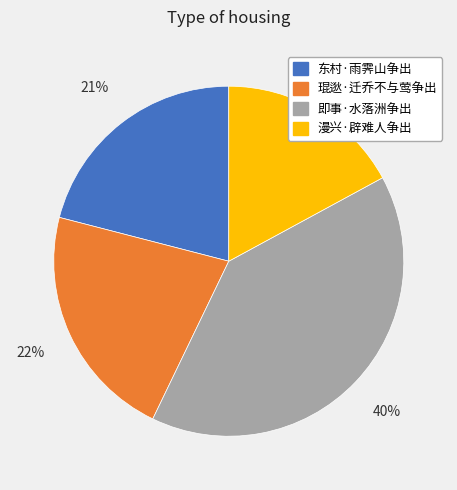

What is the largest slice in the pie chart?

即事·水落洲争出